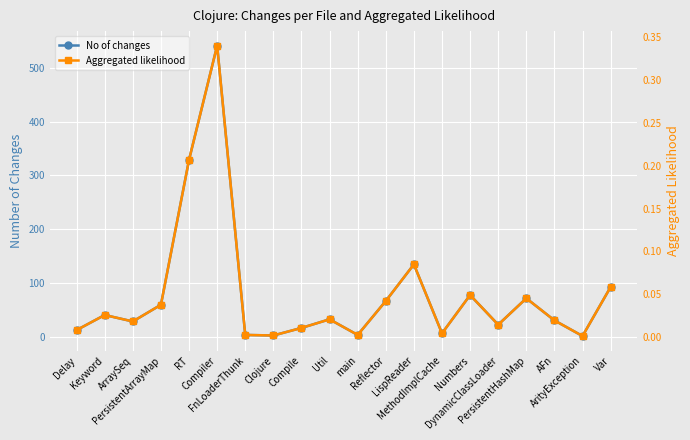

What is the total value across all series at Compiler?

541.3